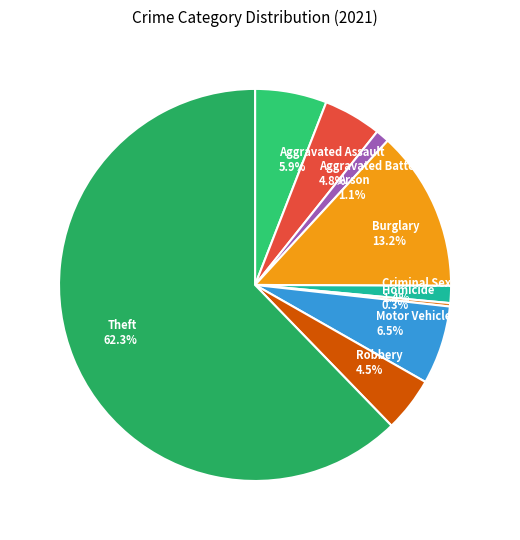

What percentage do Arson and Theft together represent?

63.4%